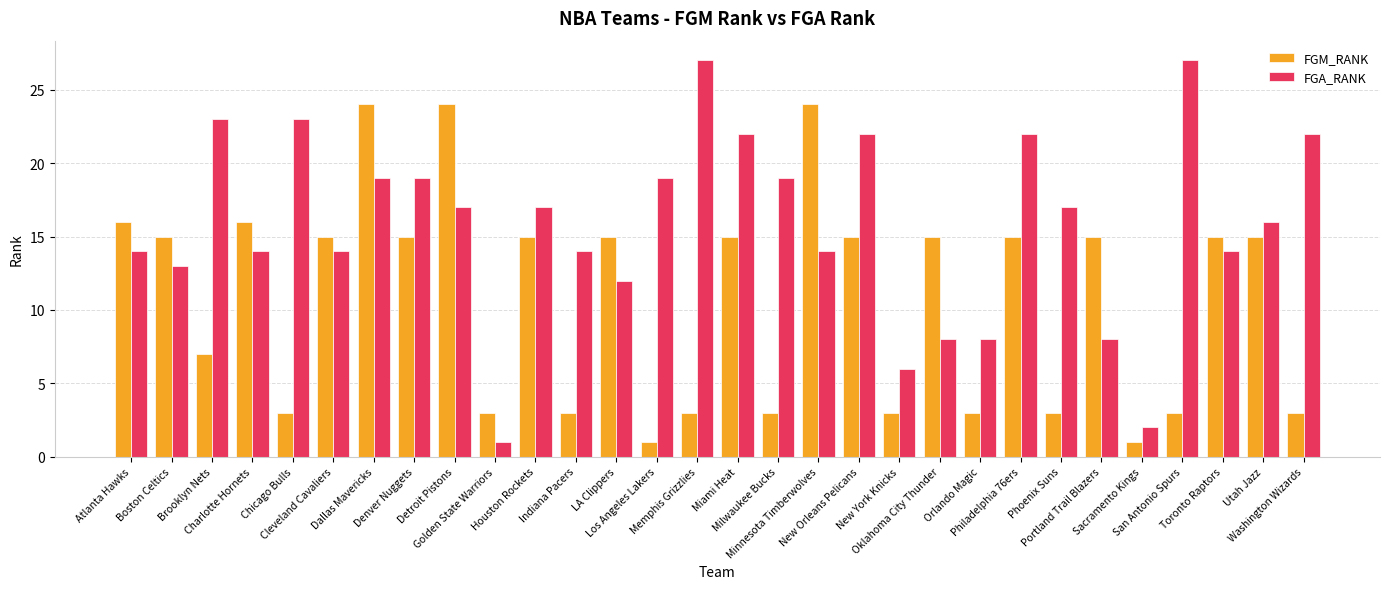

How many bars are there in total?

60